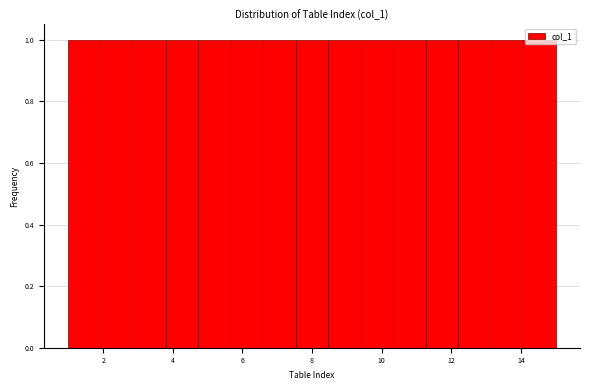

Reading left to right, list every bar in this chart as the range it spans on the x-axis followed by its height. Neither the bar edges nor the heights are printed on the chart, so give them approximately, as read against the axes.

1.0 to 2.0: 1
2.0 to 2.8: 1
2.8 to 3.8: 1
3.8 to 4.8: 1
4.8 to 5.6: 1
5.6 to 6.6: 1
6.6 to 7.6: 1
7.6 to 8.4: 1
8.4 to 9.4: 1
9.4 to 10.4: 1
10.4 to 11.2: 1
11.2 to 12.2: 1
12.2 to 13.2: 1
13.2 to 14.0: 1
14.0 to 15.0: 1